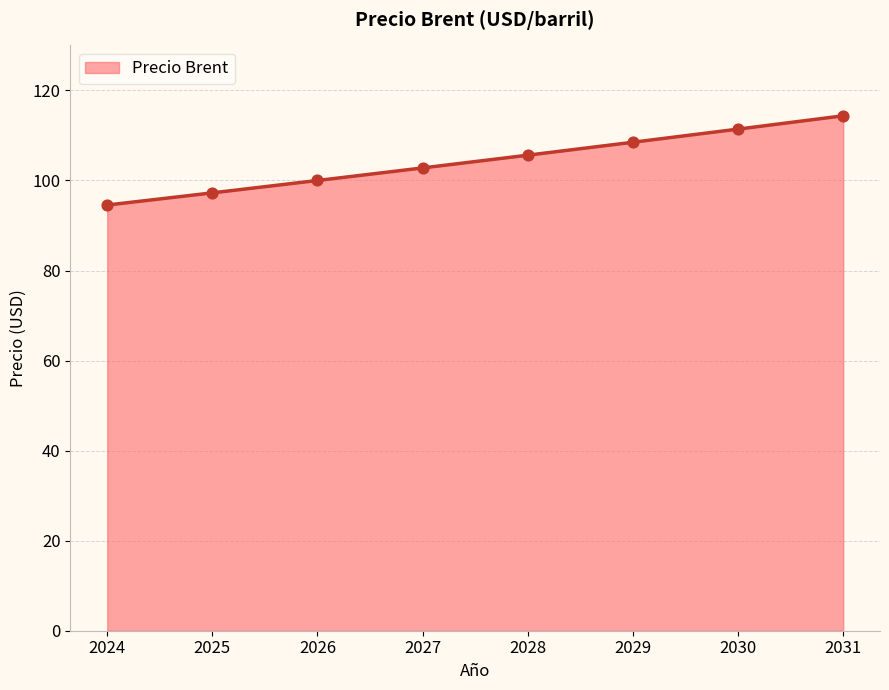

Which has a higher value, 2028 or 2025?

2028